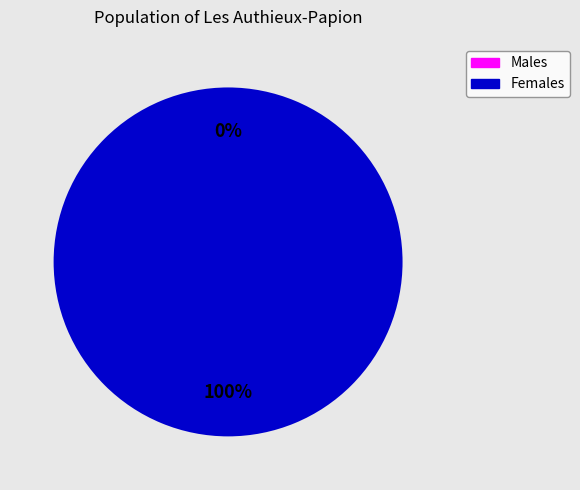

True or false: 1484849349 accounts for 88% of the total.

False